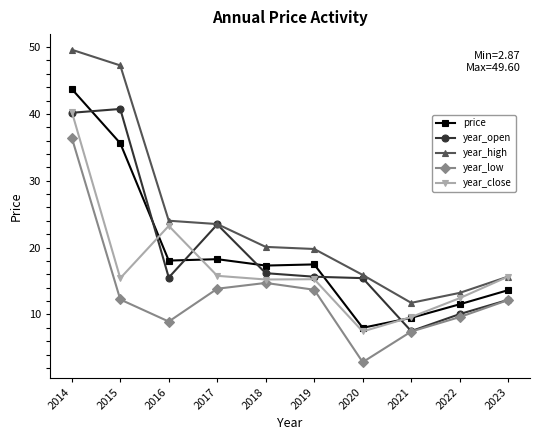

What value does the year_open series have at 2015?

40.7